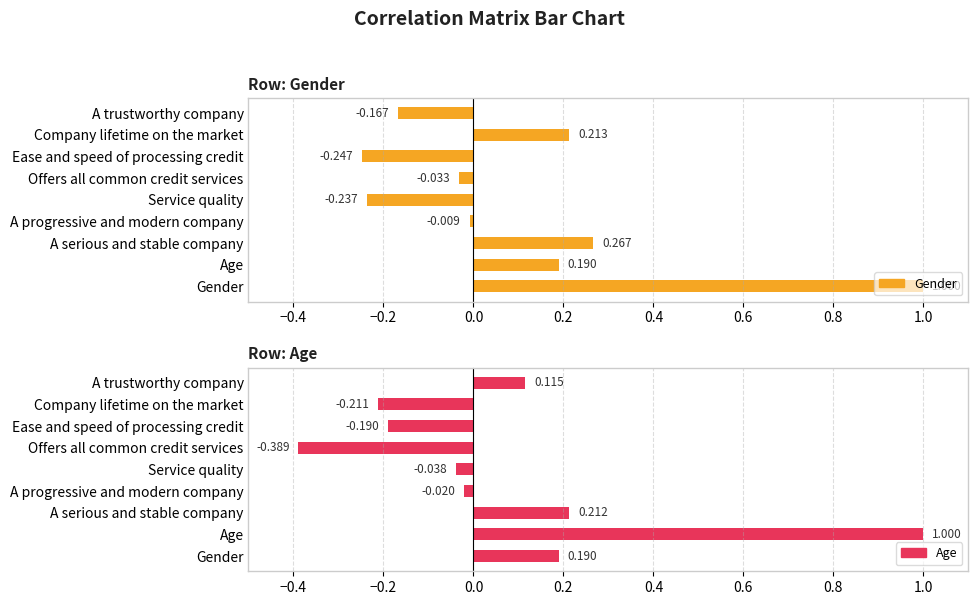

What is the difference between the maximum and minimum values in the Age series?

1.4